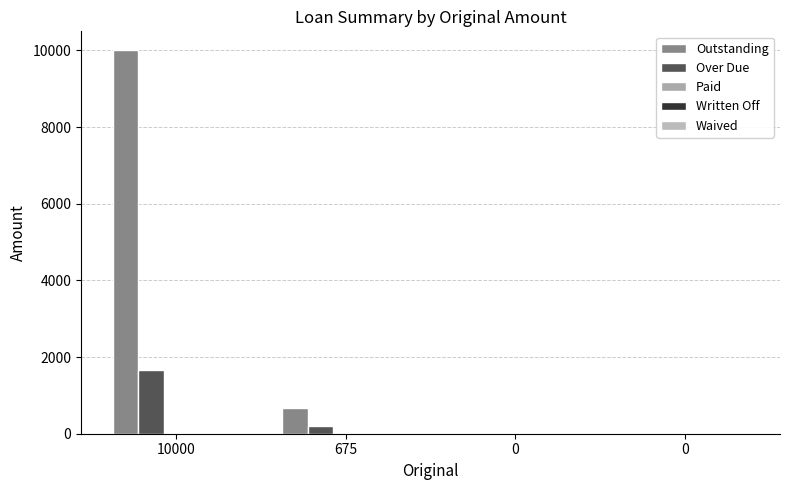

Reading left to right, what are all the values shown in this chart?

Outstanding: 10000.0	675.0	0.0	0.0
Over Due: 1666.7	200.0	0.0	0.0
Paid: 0.0	0.0	0.0	0.0
Written Off: 0.0	0.0	0.0	0.0
Waived: 0.0	0.0	0.0	0.0